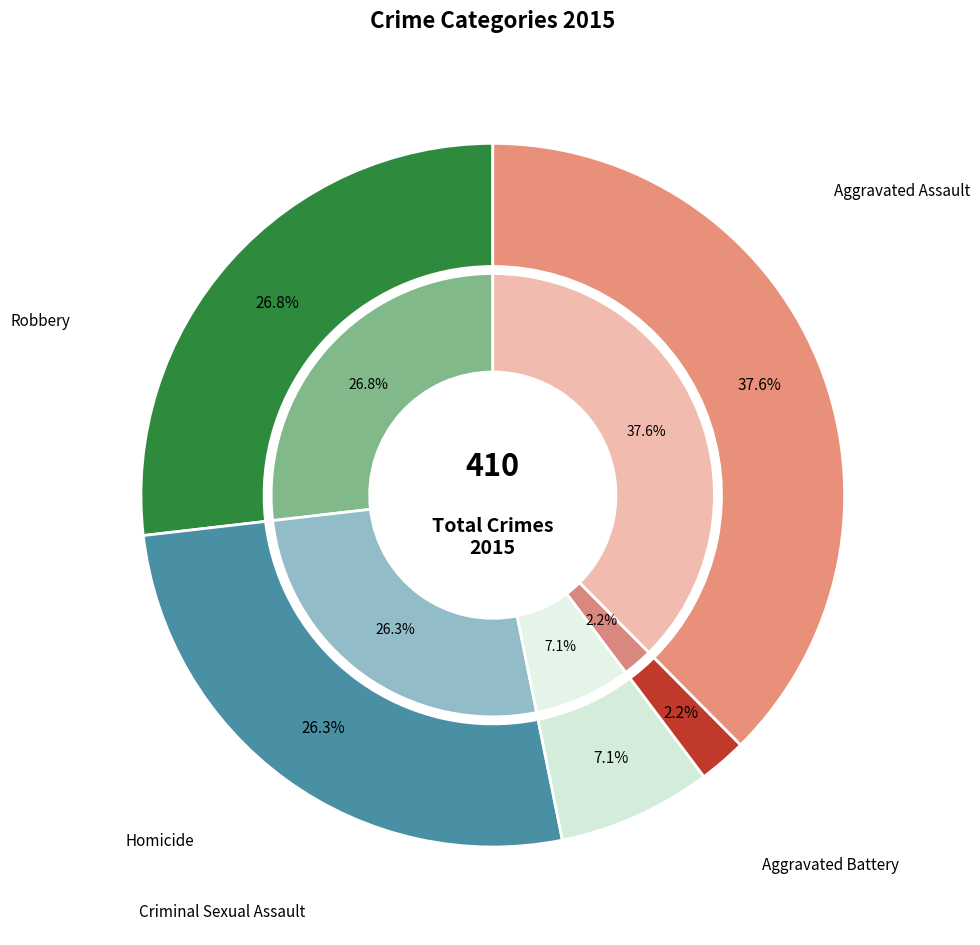

Is there any slice that represents more than half of the pie?

No